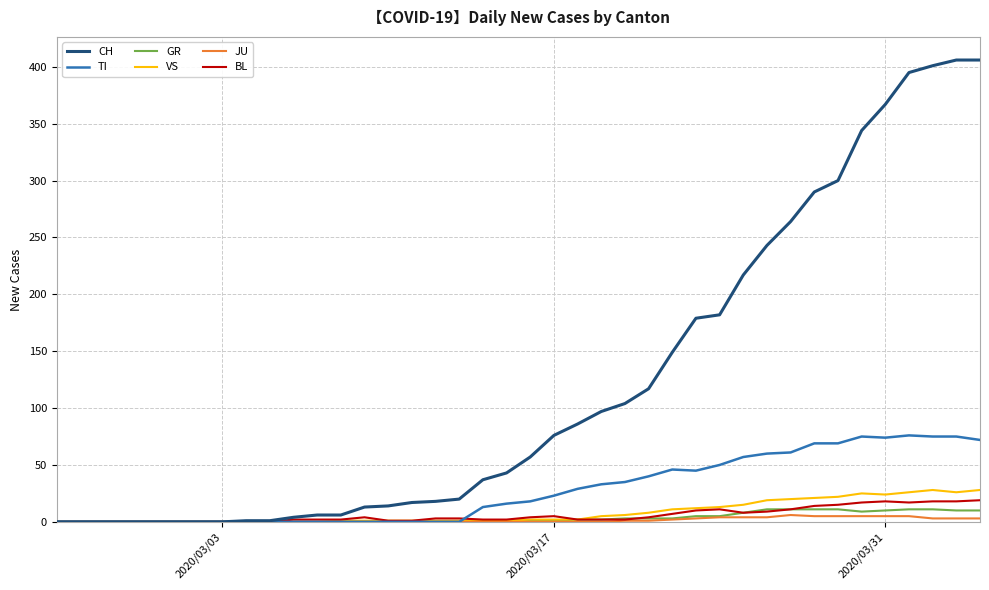

Which series has the largest total across all categories?

CH